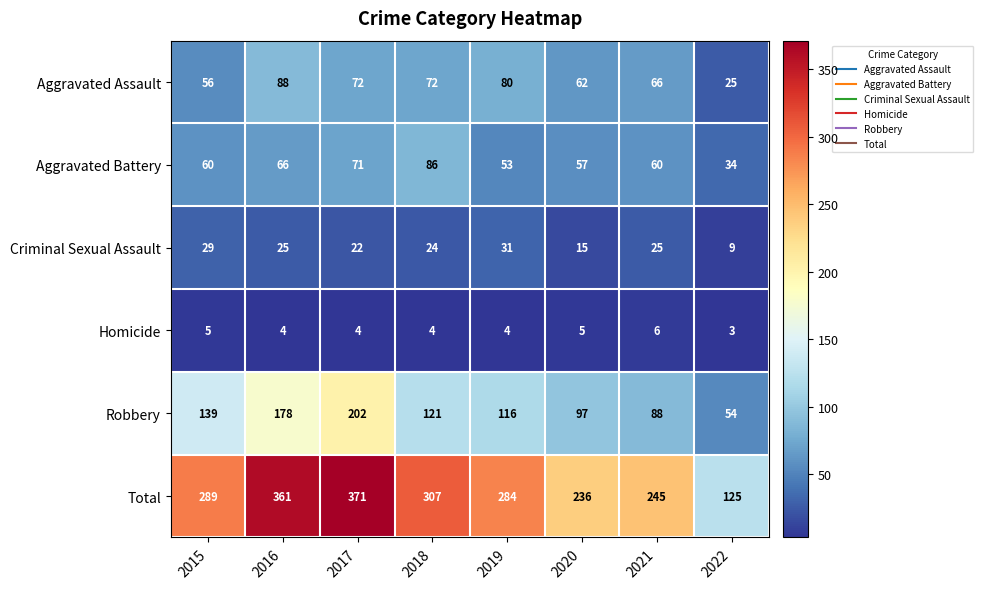

At how many categories does at least one series exceed 302?

3